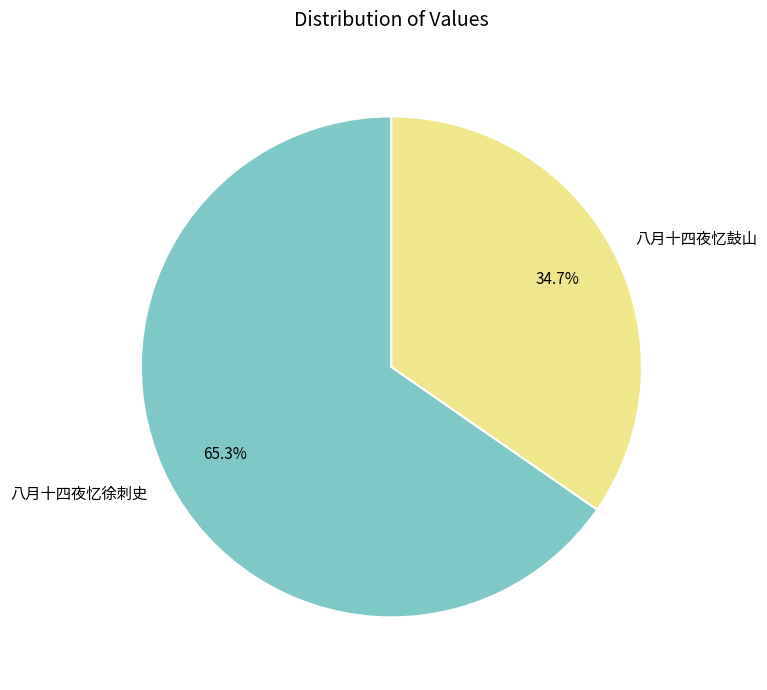

Does 八月十四夜忆鼓山 account for over 50% of the chart?

No